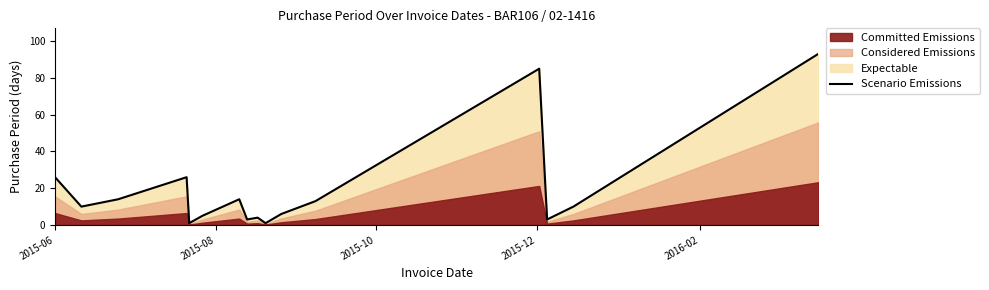

What is the smallest value displayed?

1